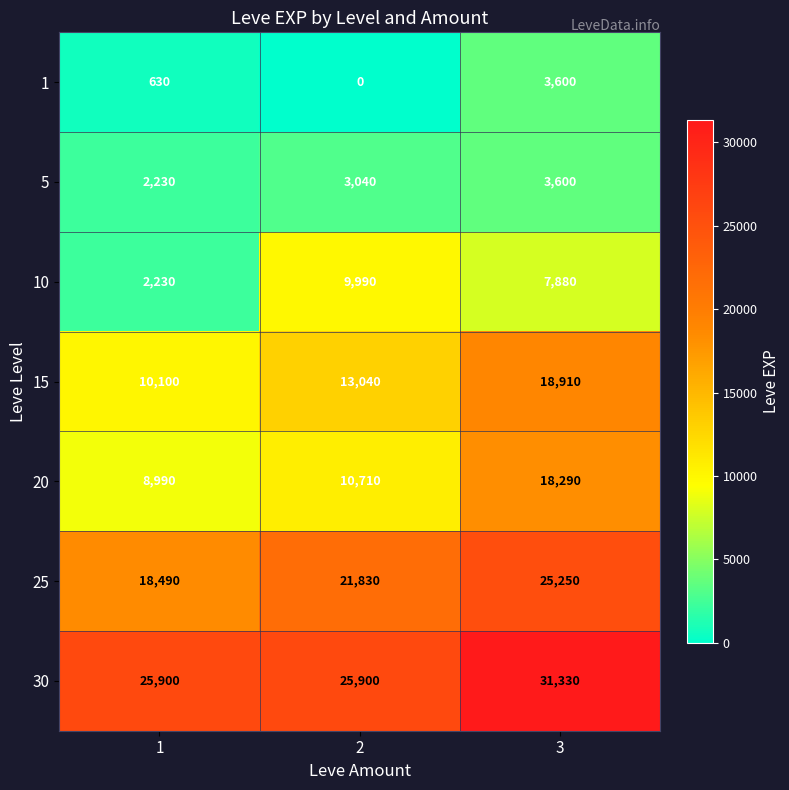

How many categories are shown in the chart?

3